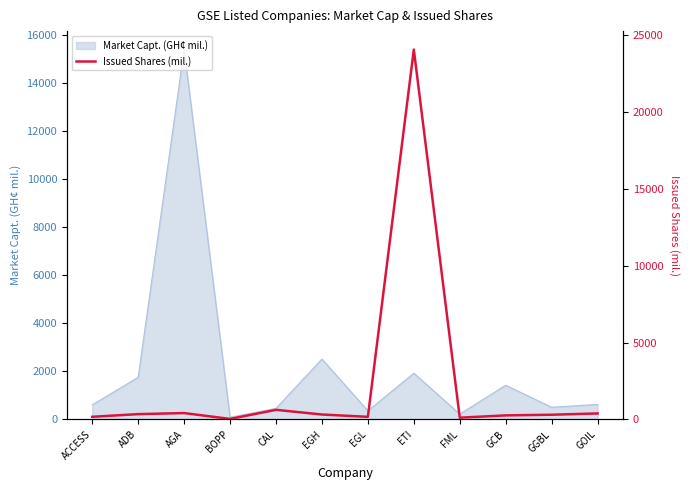

Is it true that the value at GGBL is 307.6?

True